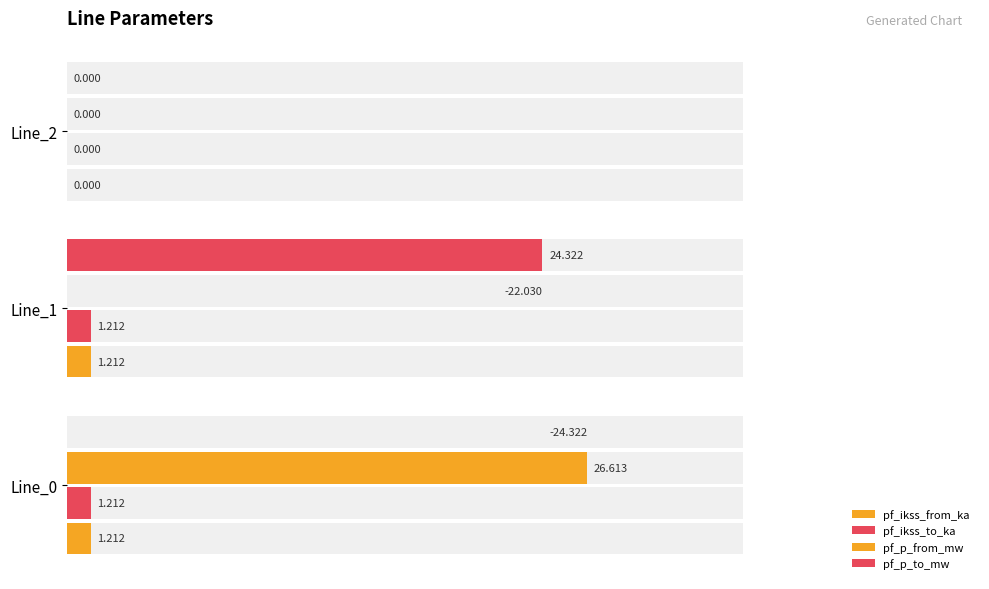

How many values in the pf_ikss_from_ka series exceed 1?

2